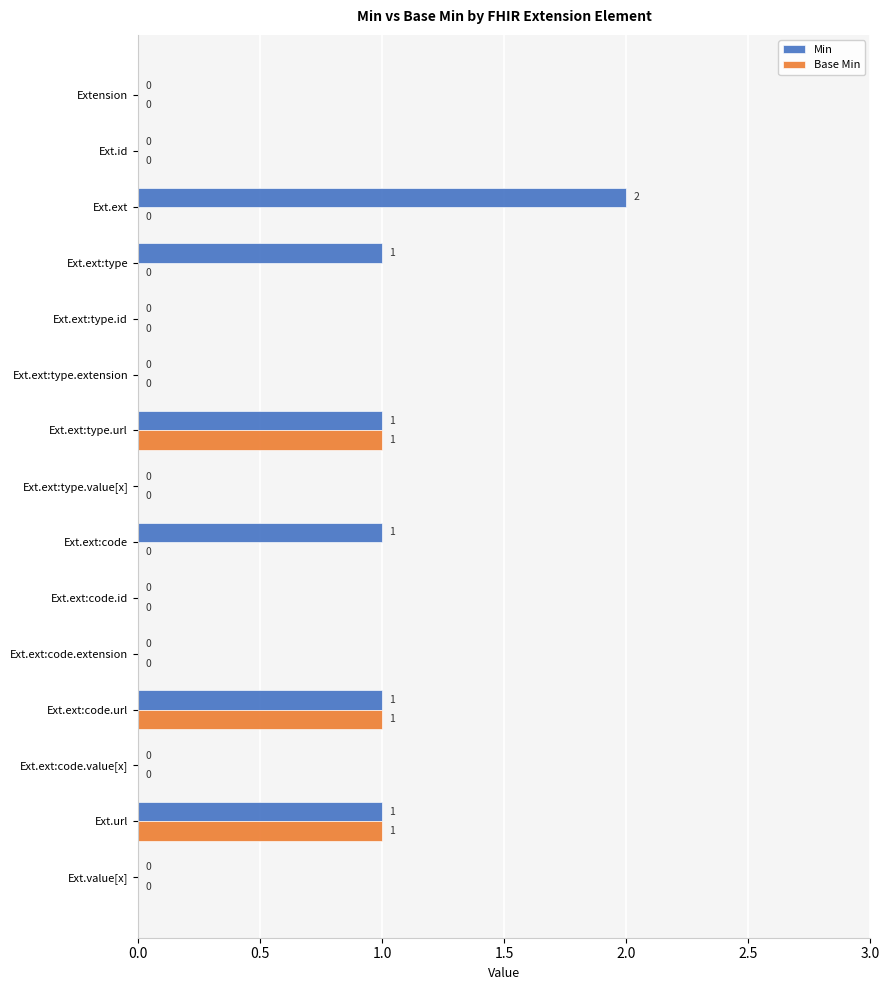

Is the value of Base Min at Ext.id greater than the value of Min at Ext.ext?

No